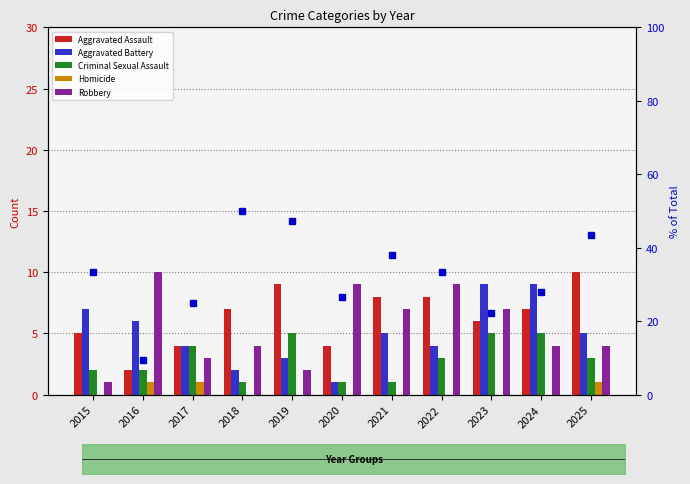

Reading left to right, extract all data points from this chart.

Aggravated Assault: 2015=5.0	2016=2.0	2017=4.0	2018=7.0	2019=9.0	2020=4.0	2021=8.0	2022=8.0	2023=6.0	2024=7.0	2025=10.0
Aggravated Battery: 2015=7.0	2016=6.0	2017=4.0	2018=2.0	2019=3.0	2020=1.0	2021=5.0	2022=4.0	2023=9.0	2024=9.0	2025=5.0
Criminal Sexual Assault: 2015=2.0	2016=2.0	2017=4.0	2018=1.0	2019=5.0	2020=1.0	2021=1.0	2022=3.0	2023=5.0	2024=5.0	2025=3.0
Homicide: 2015=0.0	2016=1.0	2017=1.0	2018=0.0	2019=0.0	2020=0.0	2021=0.0	2022=0.0	2023=0.0	2024=0.0	2025=1.0
Robbery: 2015=1.0	2016=10.0	2017=3.0	2018=4.0	2019=2.0	2020=9.0	2021=7.0	2022=9.0	2023=7.0	2024=4.0	2025=4.0
% of Total: 2015=33.3	2016=9.5	2017=25.0	2018=50.0	2019=47.4	2020=26.7	2021=38.1	2022=33.3	2023=22.2	2024=28.0	2025=43.5